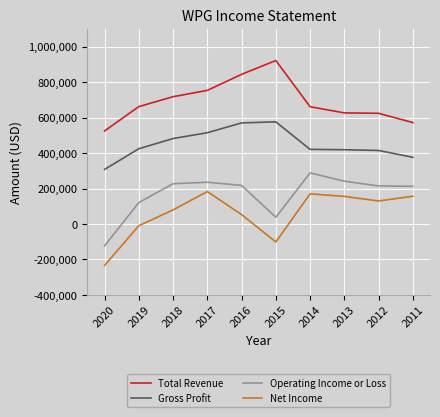

Between 2013 and 2012, which series saw the biggest shift?

Operating Income or Loss